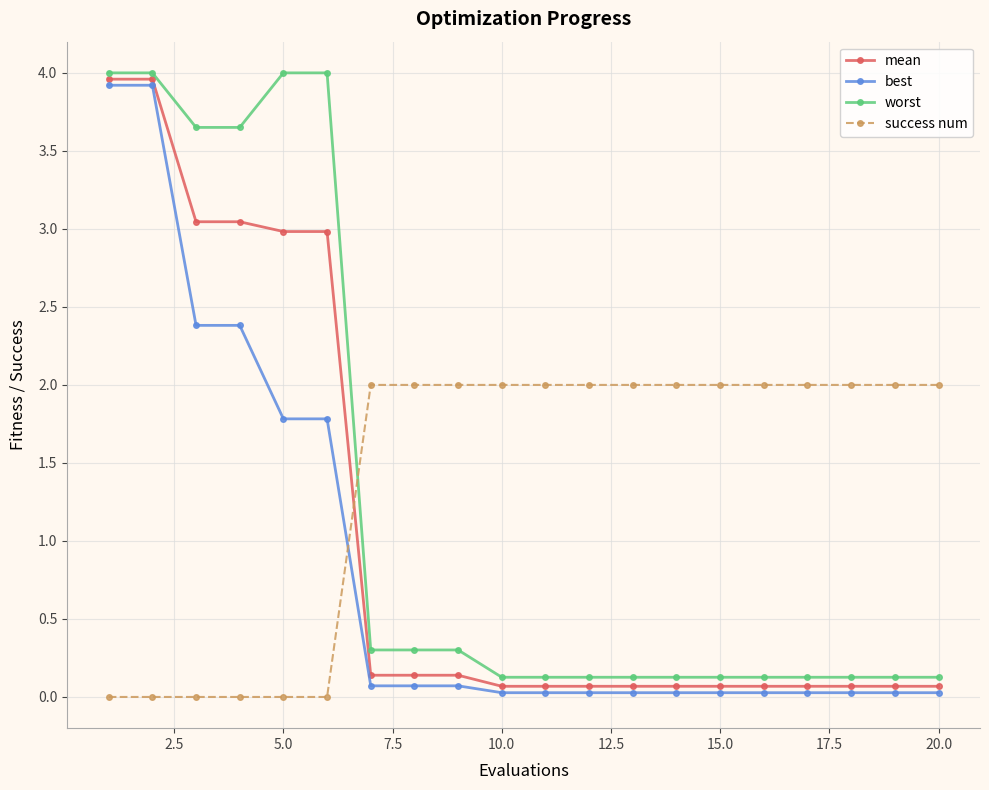

What is the value of the worst point at the 20th from the left?

0.1